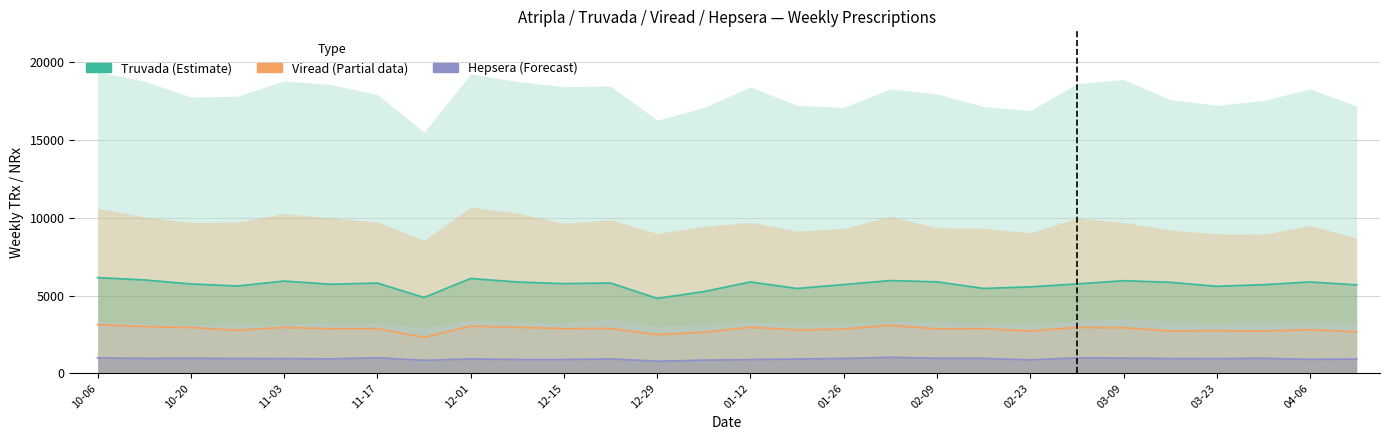

How many values in the Truvada TRx (Estimate) series exceed 5767?

13